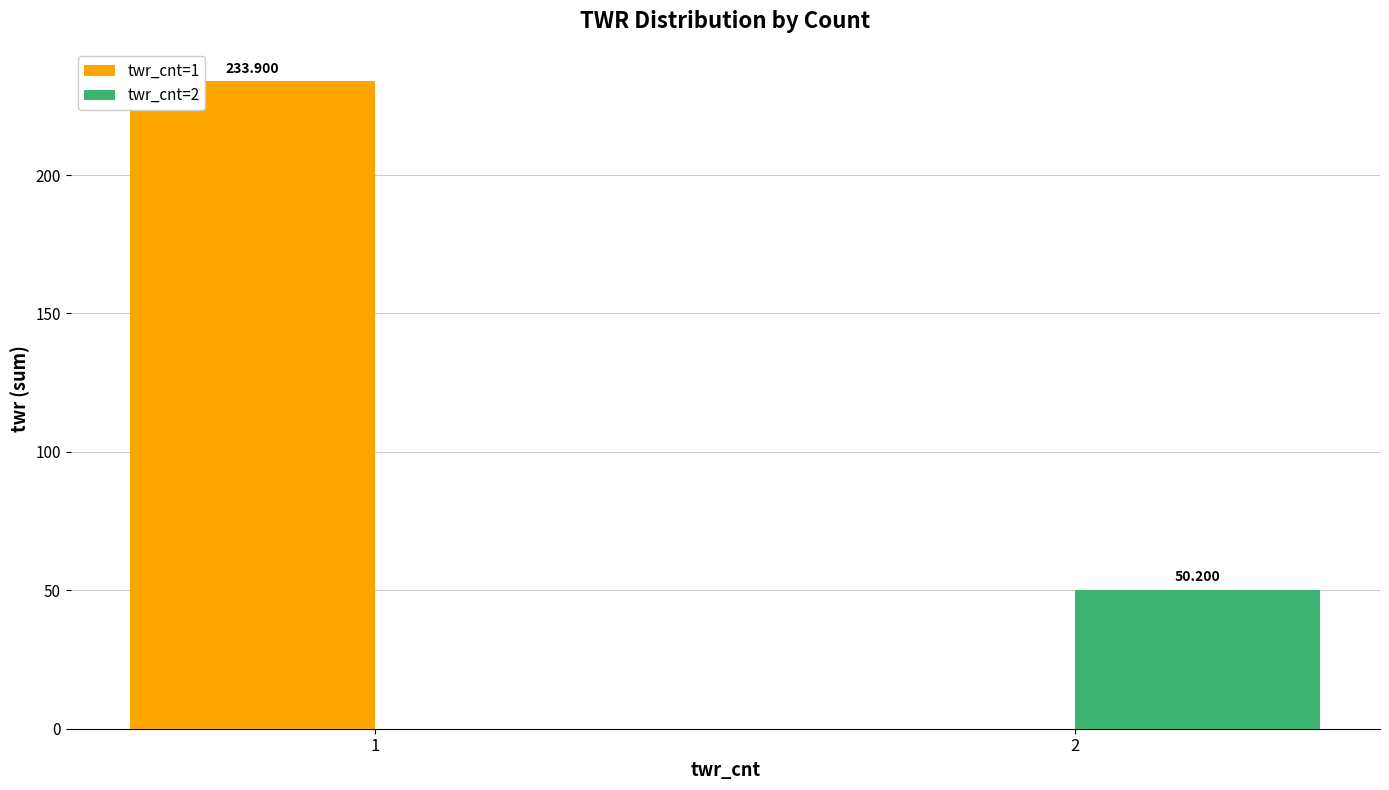

True or false: twr_cnt=2 has a value of 17.1 at 1.

False